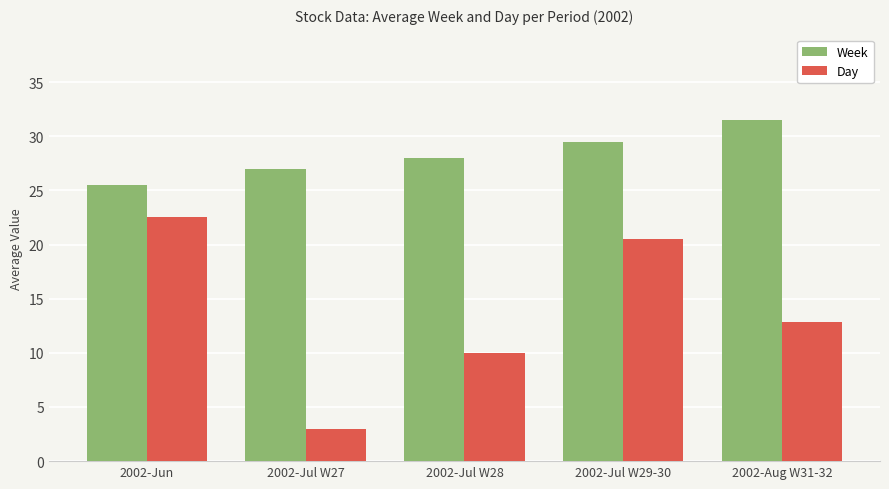

What is the difference between the maximum and second lowest values in the Week series?

4.5